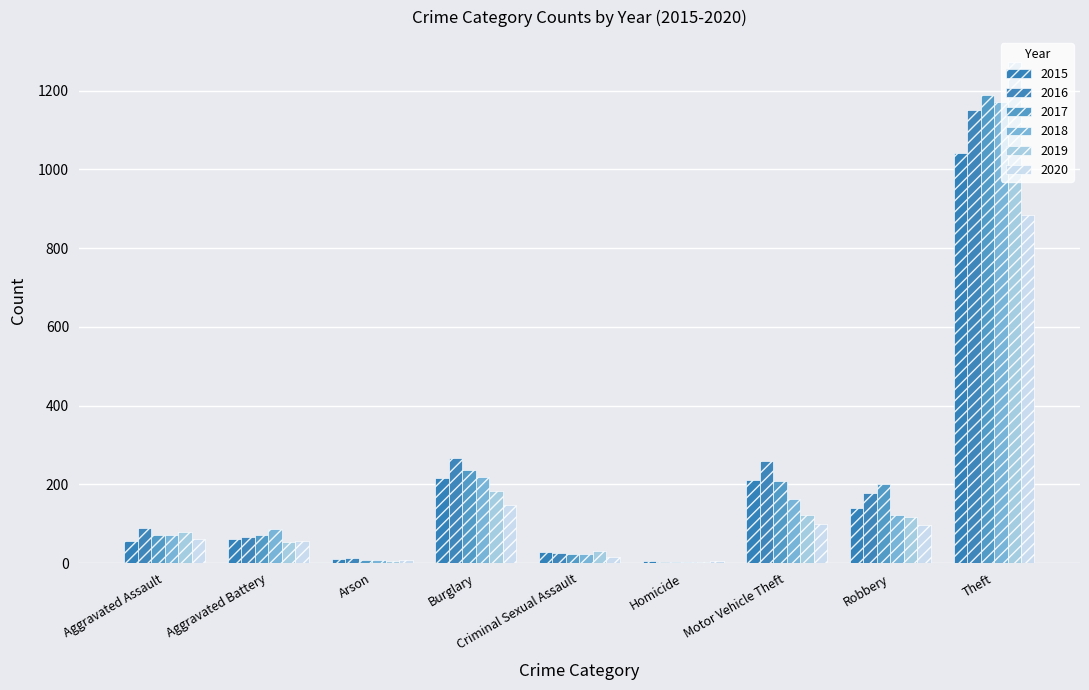

Is it true that 2016 equals 9 at Criminal Sexual Assault?

False